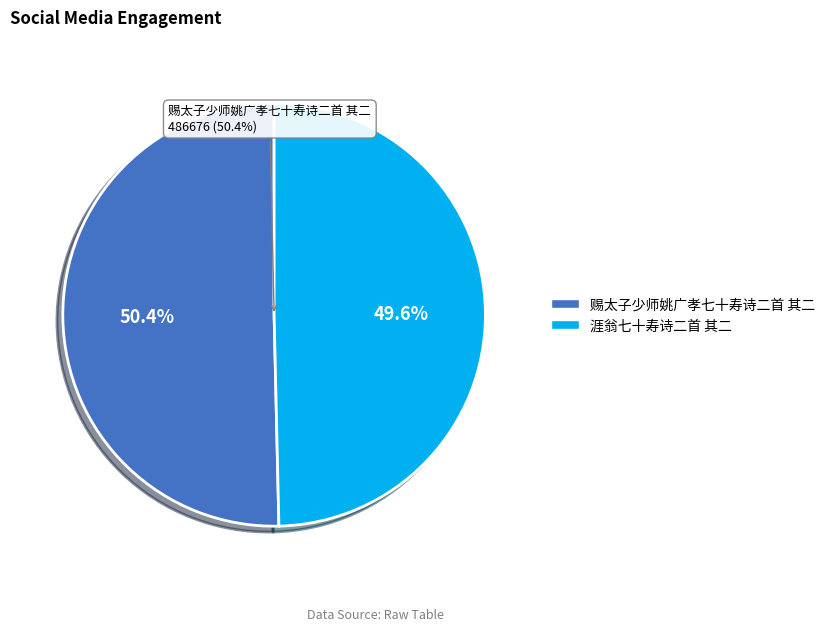

How much of the chart is everything except 涯翁七十寿诗二首 其二?

50.4%